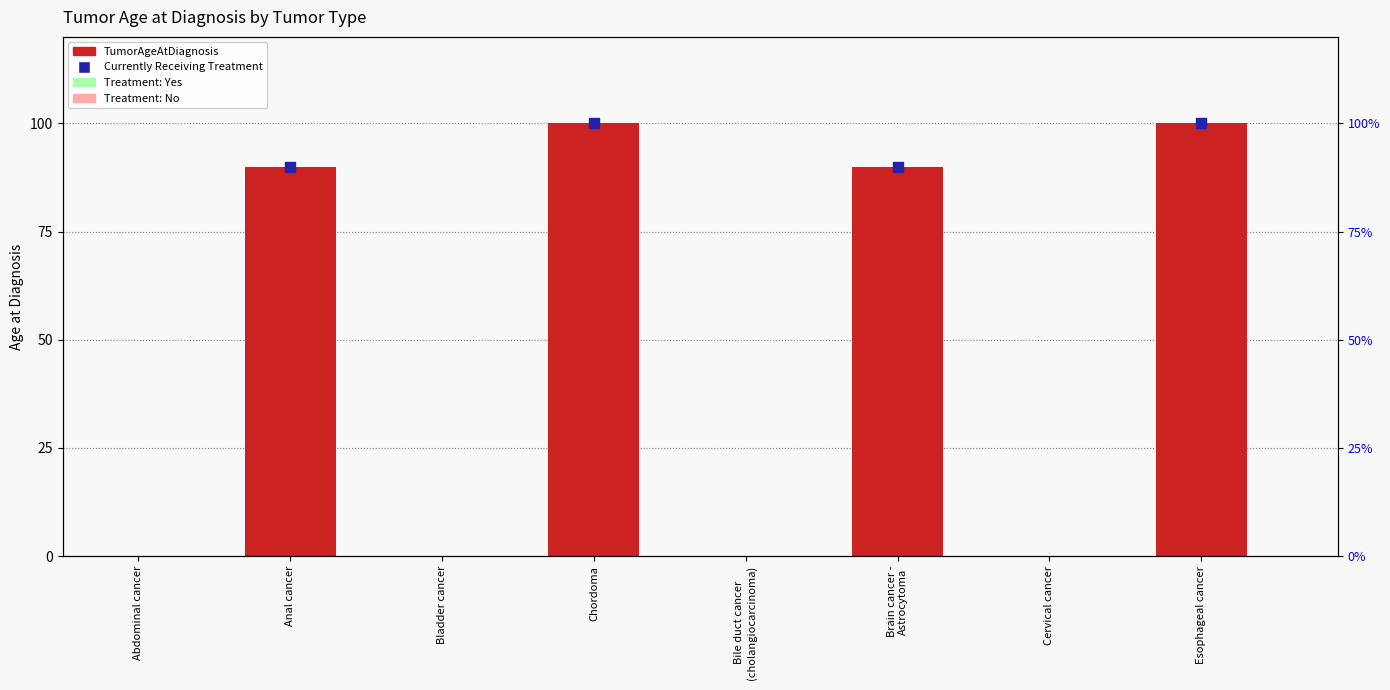

What is the change in value from Abdominal cancer to Brain cancer -
Astrocytoma?

+90